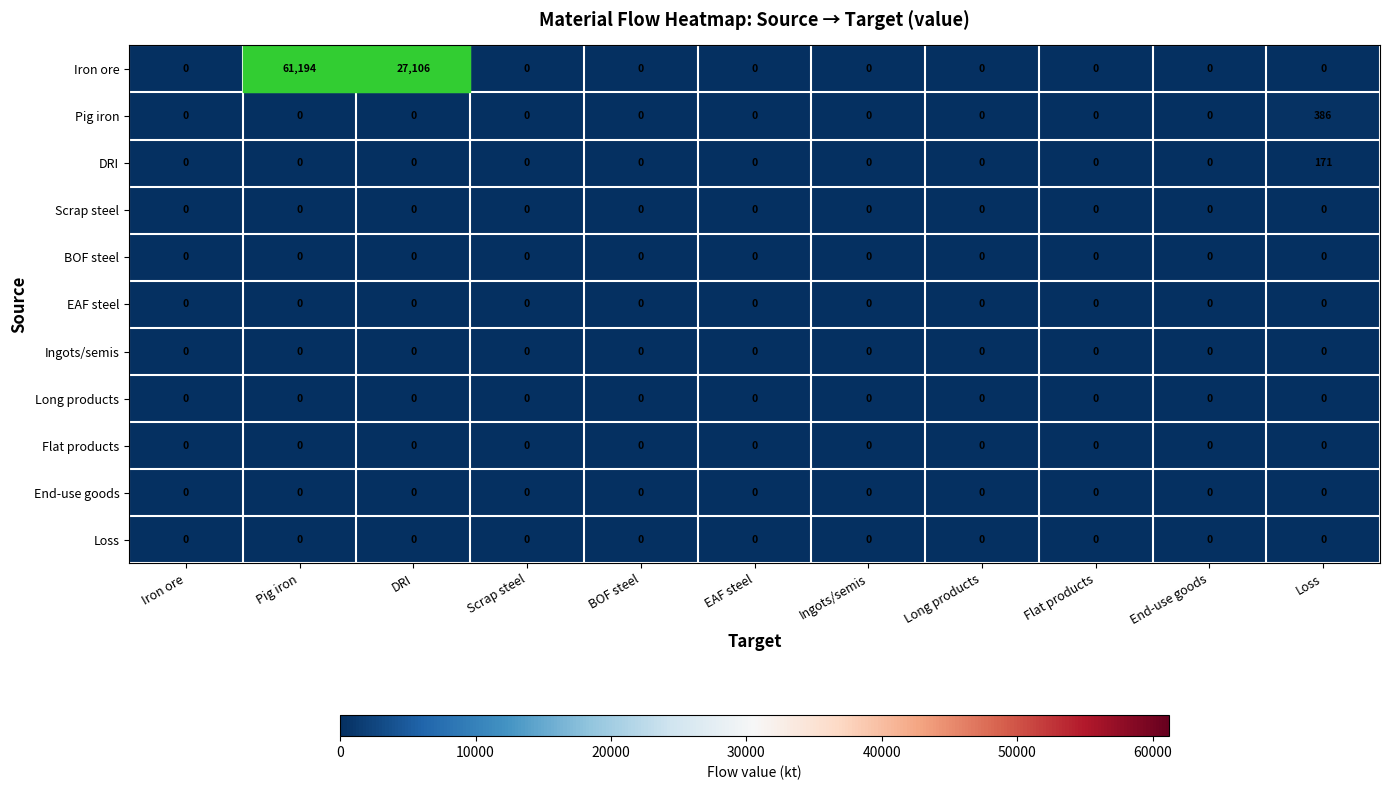

The Iron ore series shows 0 at EAF steel. True or false?

True